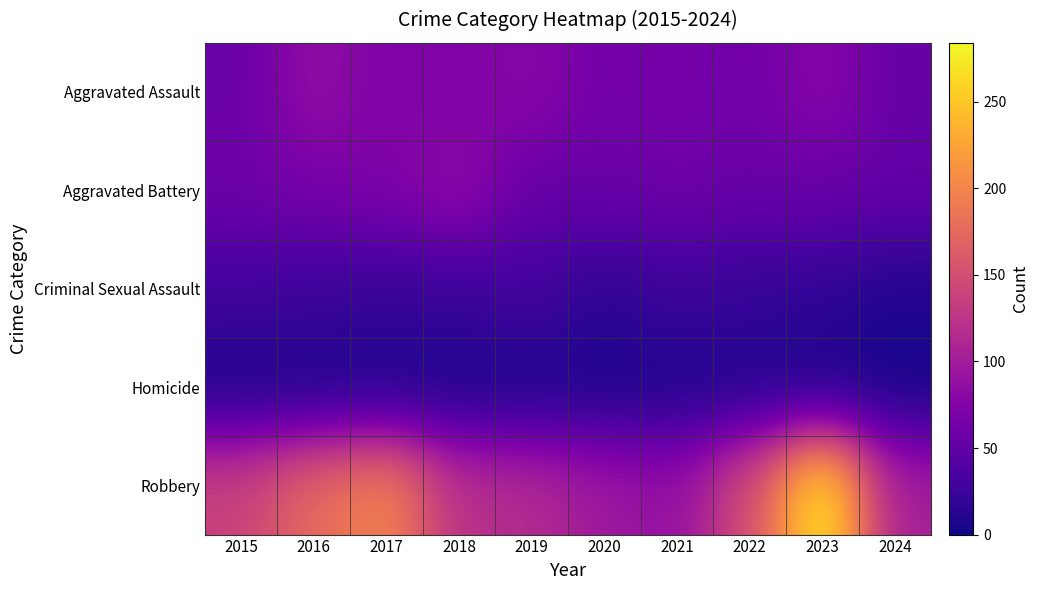

Reading left to right, list all the values displayed in this chart.

Aggravated Assault: 2015=56	2016=88	2017=72	2018=72	2019=80	2020=62	2021=66	2022=61	2023=79	2024=54
Aggravated Battery: 2015=60	2016=66	2017=71	2018=86	2019=53	2020=57	2021=60	2022=56	2023=56	2024=53
Criminal Sexual Assault: 2015=29	2016=26	2017=22	2018=24	2019=31	2020=16	2021=26	2022=21	2023=18	2024=9
Homicide: 2015=5	2016=4	2017=4	2018=4	2019=4	2020=5	2021=6	2022=7	2023=3	2024=2
Robbery: 2015=139	2016=178	2017=202	2018=121	2019=116	2020=97	2021=88	2022=151	2023=284	2024=102